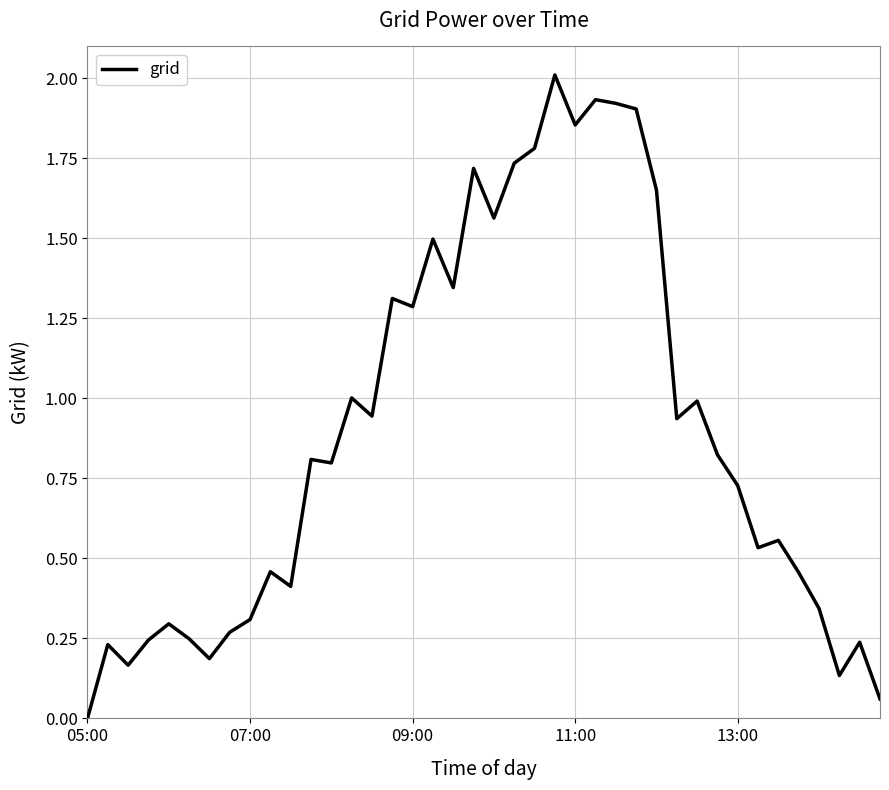

What is the maximum value shown in the chart?

2.0